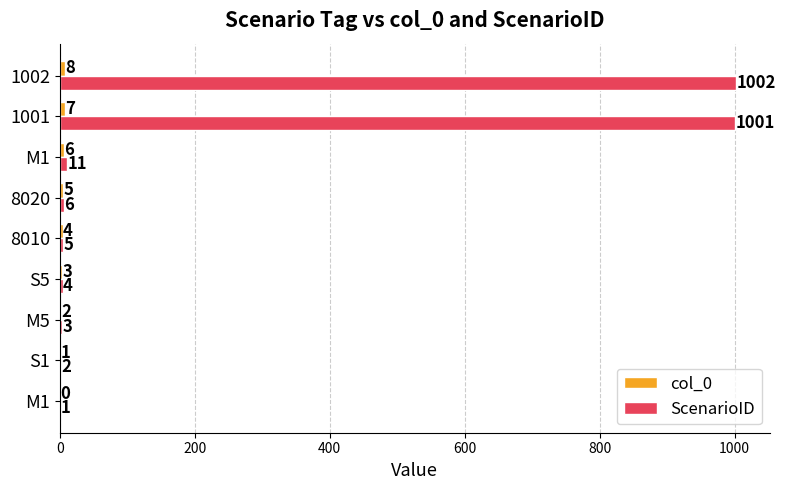

Which series has the largest total across all categories?

ScenarioID